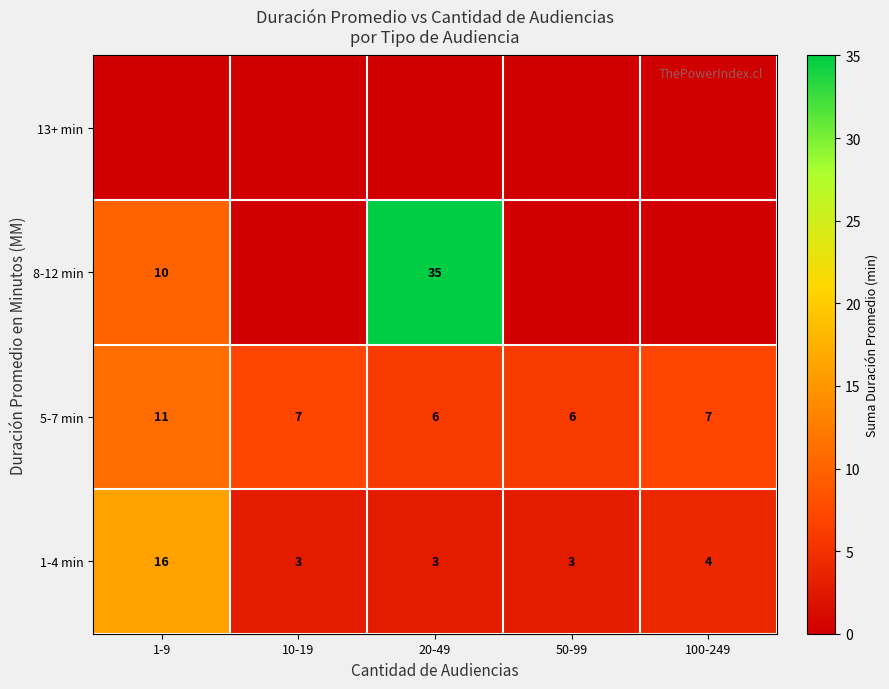

Count the number of categories in the chart.

5